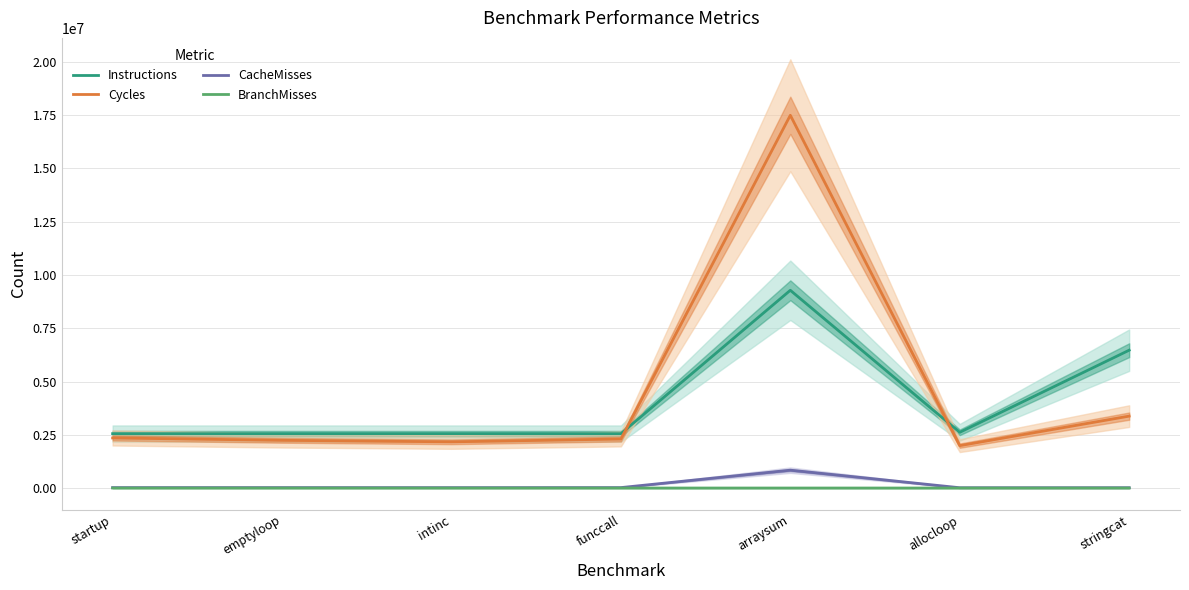

The value of Instructions at stringcat is 11490284. True or false?

False